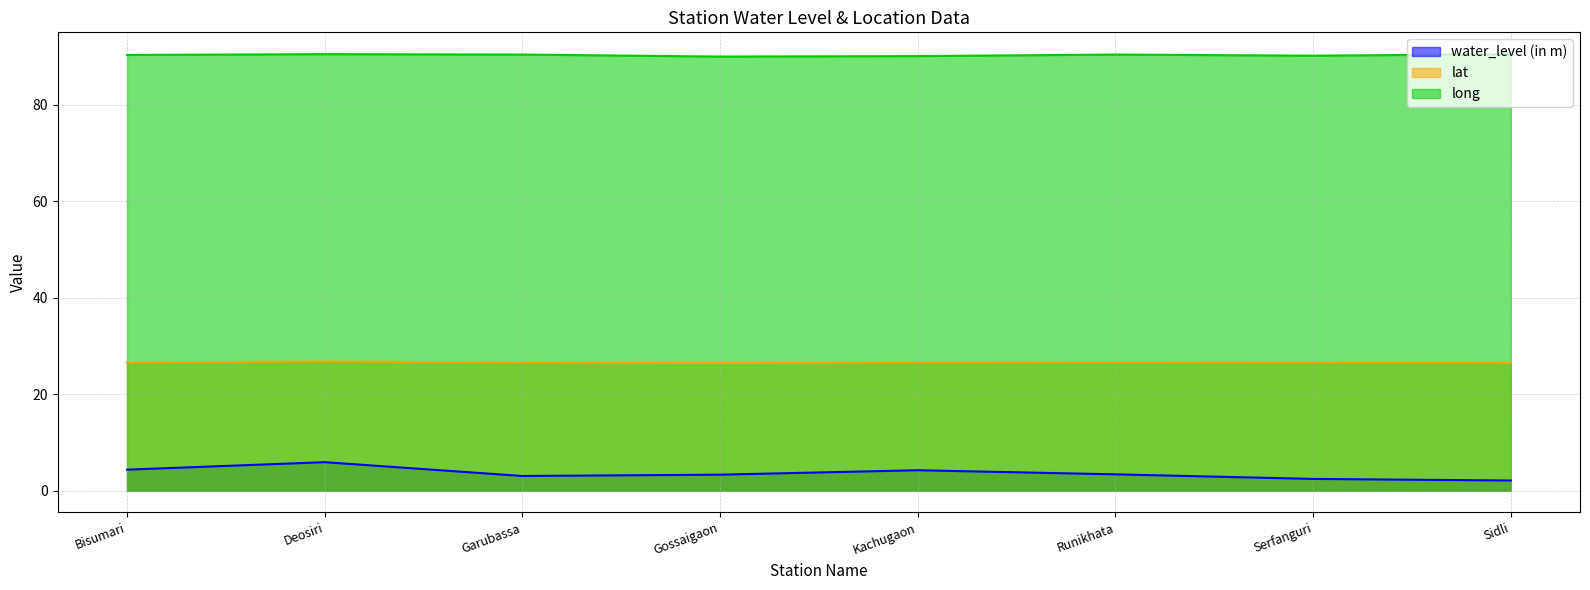

What is the spread (max minus min) of values at Sidli?

88.4